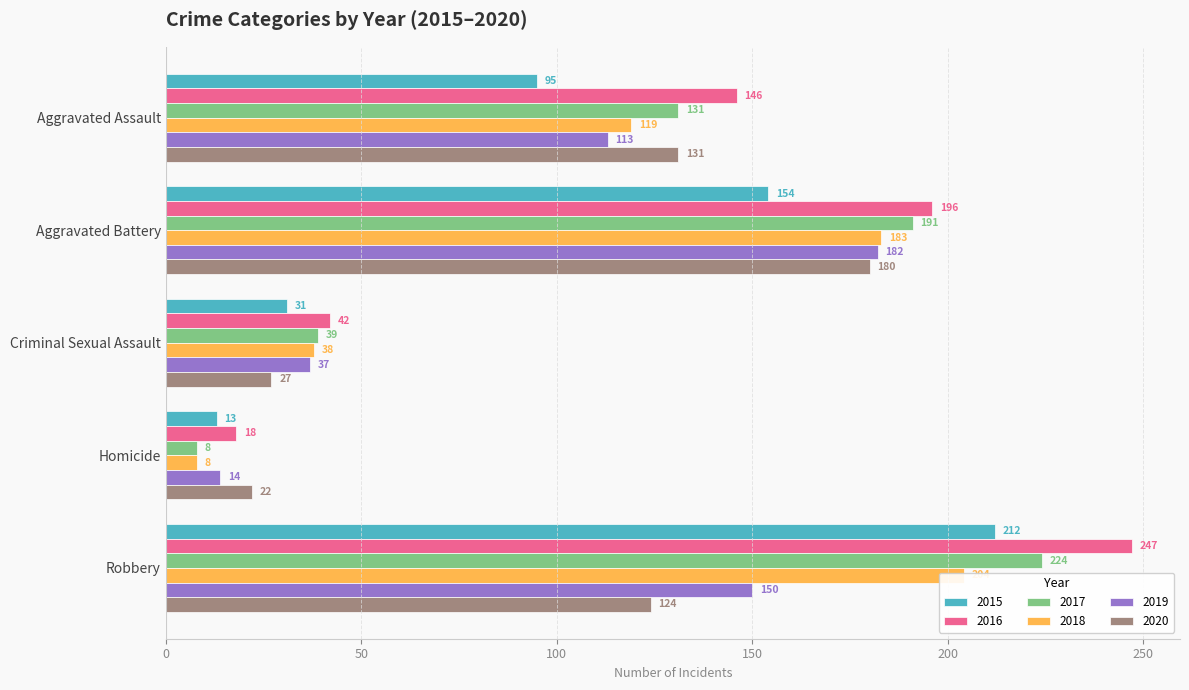

Reading left to right, transcribe all the data shown in this chart.

2015: 95	154	31	13	212
2016: 146	196	42	18	247
2017: 131	191	39	8	224
2018: 119	183	38	8	204
2019: 113	182	37	14	150
2020: 131	180	27	22	124